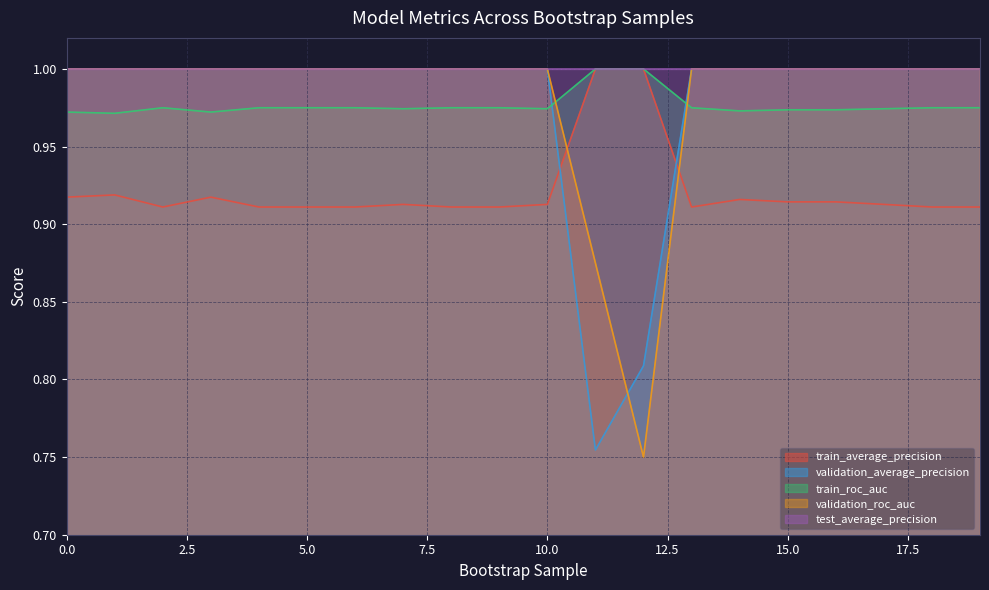

The value of train_average_precision at 13 is 0.9. True or false?

True